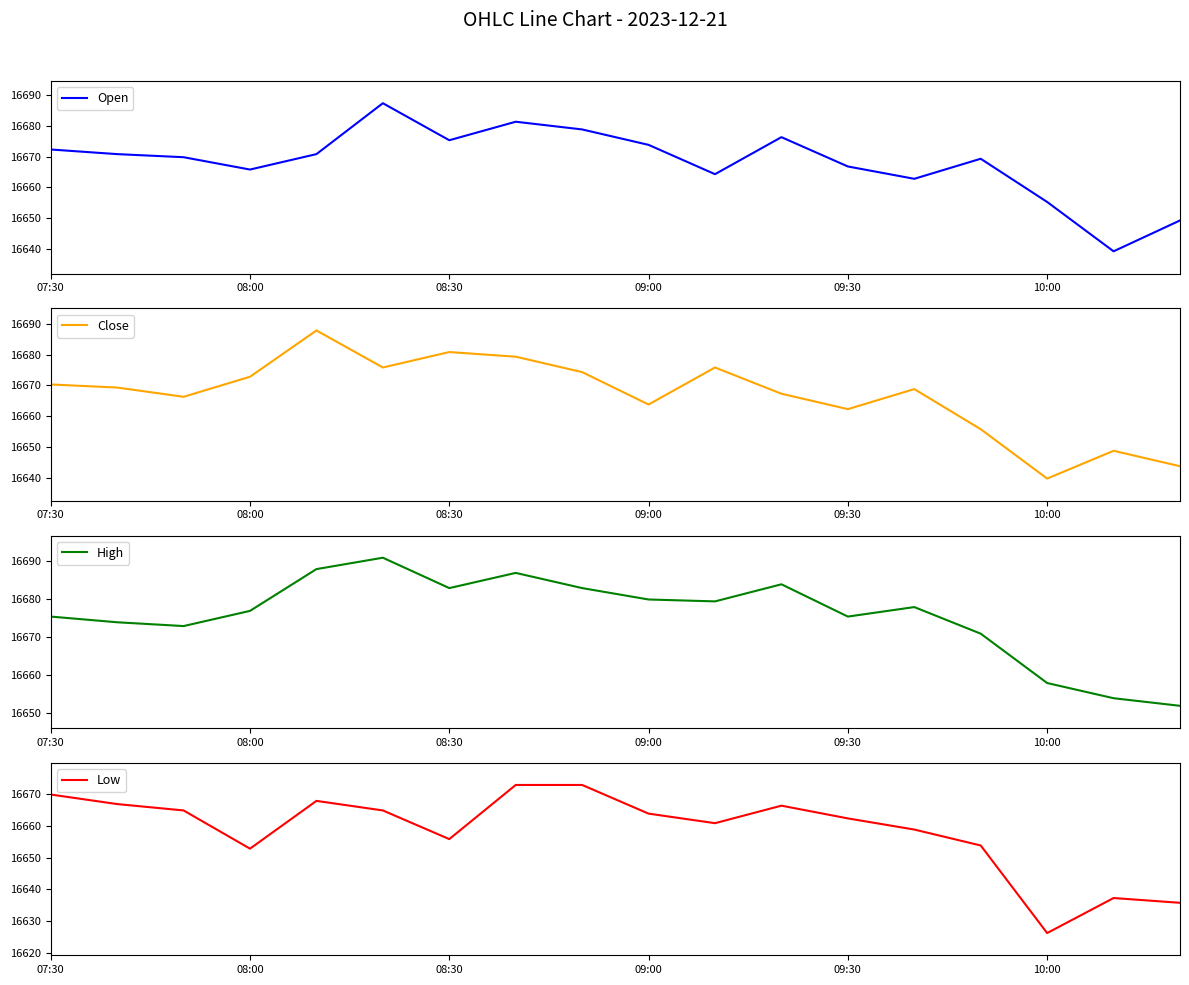

Does the chart have visible grid lines?

No